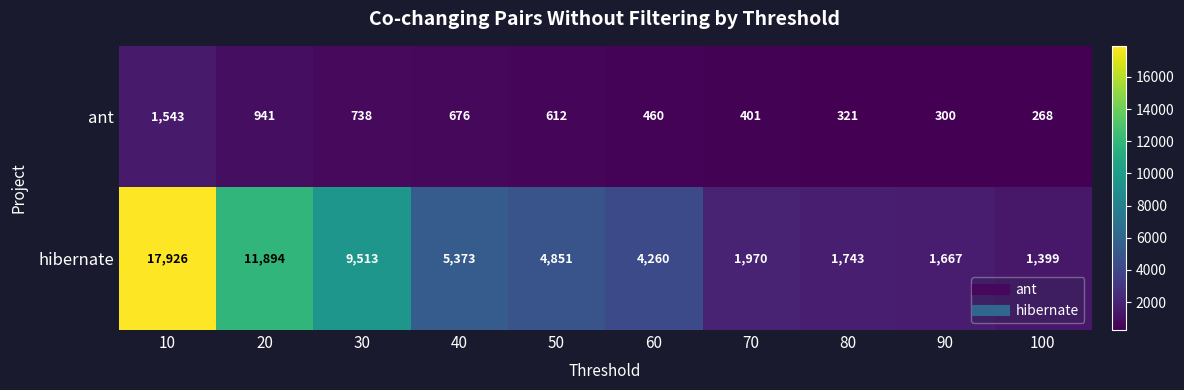

Reading right to left, list all the values displayed in this chart.

ant: 100=268	90=300	80=321	70=401	60=460	50=612	40=676	30=738	20=941	10=1543
hibernate: 100=1399	90=1667	80=1743	70=1970	60=4260	50=4851	40=5373	30=9513	20=11894	10=17926